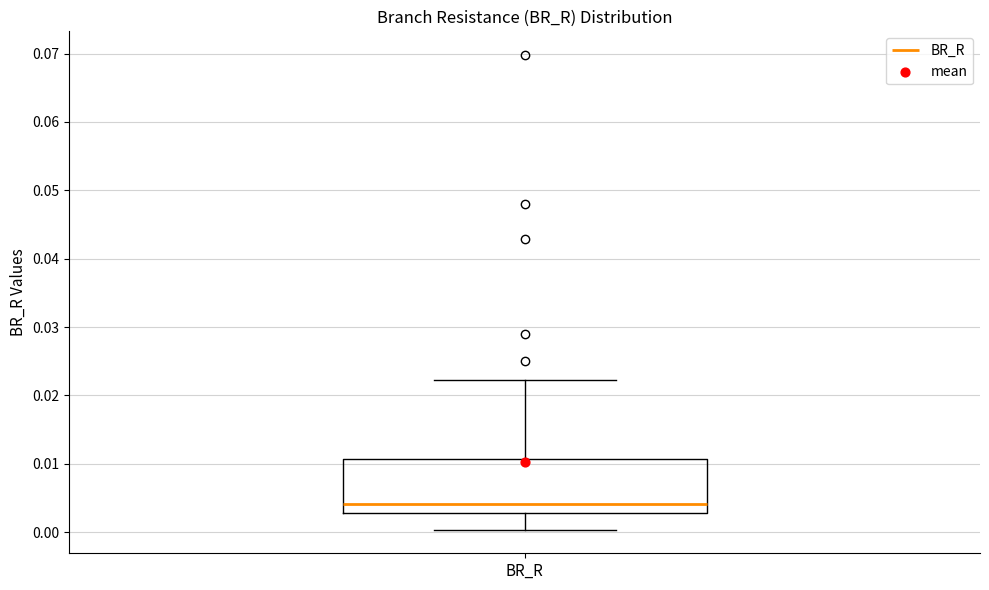

Read this box plot against the y-axis: the position of the median line, the range covered by the box, and the ends of both whiskers. The values are not printed on the chart, so give them approximately, as read against the axis.

median 0.004, box 0.003 to 0.011, whiskers 0.000 to 0.022